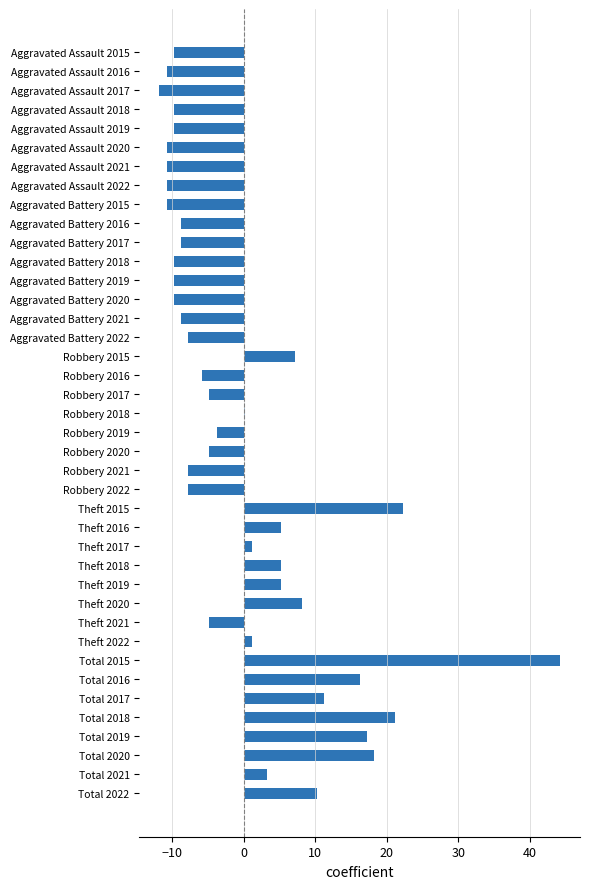

What is the label of the 2nd bar from the bottom?

Total 2021